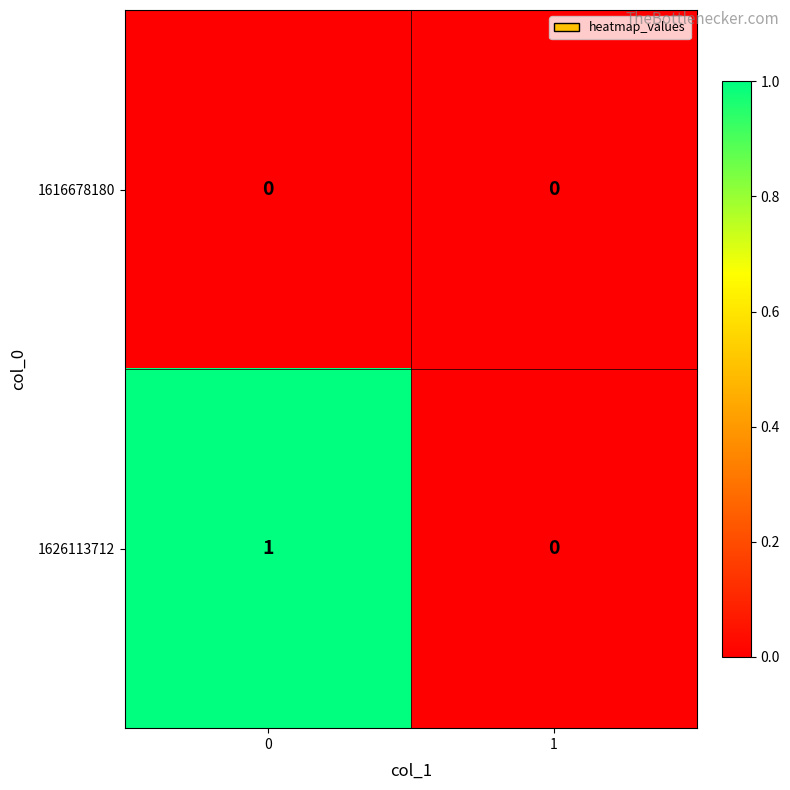

Reading right to left, list all the values displayed in this chart.

1616678180: 0	0
1626113712: 0	1